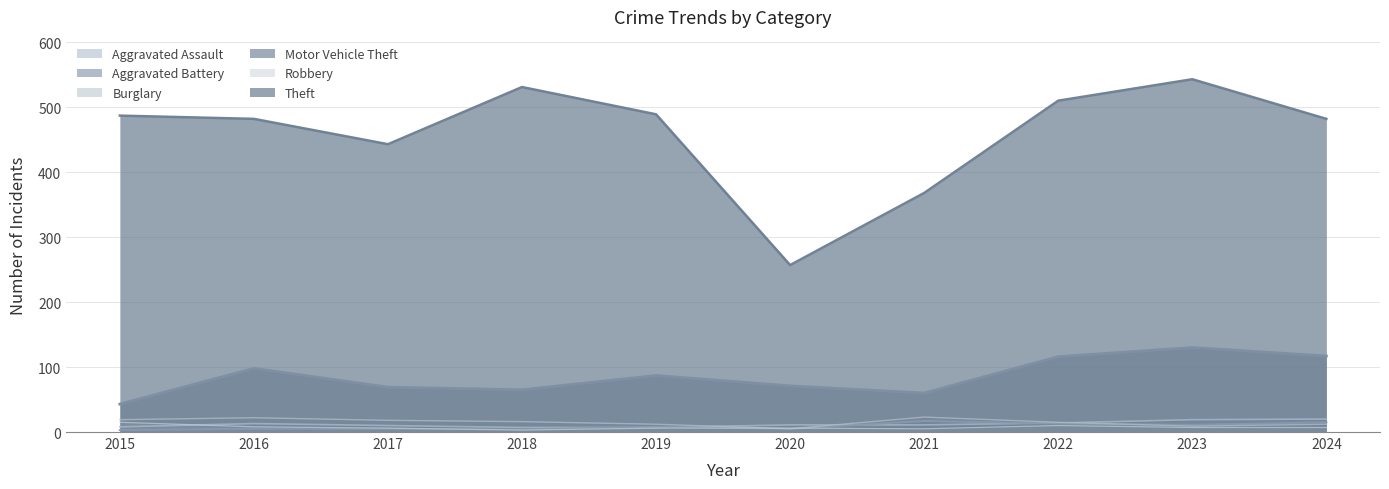

Reading left to right, transcribe all the data shown in this chart.

Aggravated Assault: 2015=8	2016=13	2017=10	2018=7	2019=7	2020=11	2021=11	2022=14	2023=19	2024=20
Aggravated Battery: 2015=3	2016=5	2017=5	2018=4	2019=8	2020=5	2021=17	2022=13	2023=11	2024=15
Burglary: 2015=19	2016=22	2017=18	2018=16	2019=12	2020=5	2021=23	2022=15	2023=9	2024=12
Motor Vehicle Theft: 2015=43	2016=98	2017=69	2018=65	2019=87	2020=71	2021=60	2022=116	2023=130	2024=117
Robbery: 2015=15	2016=8	2017=6	2018=3	2019=6	2020=6	2021=5	2022=10	2023=7	2024=7
Theft: 2015=487	2016=482	2017=443	2018=531	2019=489	2020=257	2021=368	2022=510	2023=543	2024=482